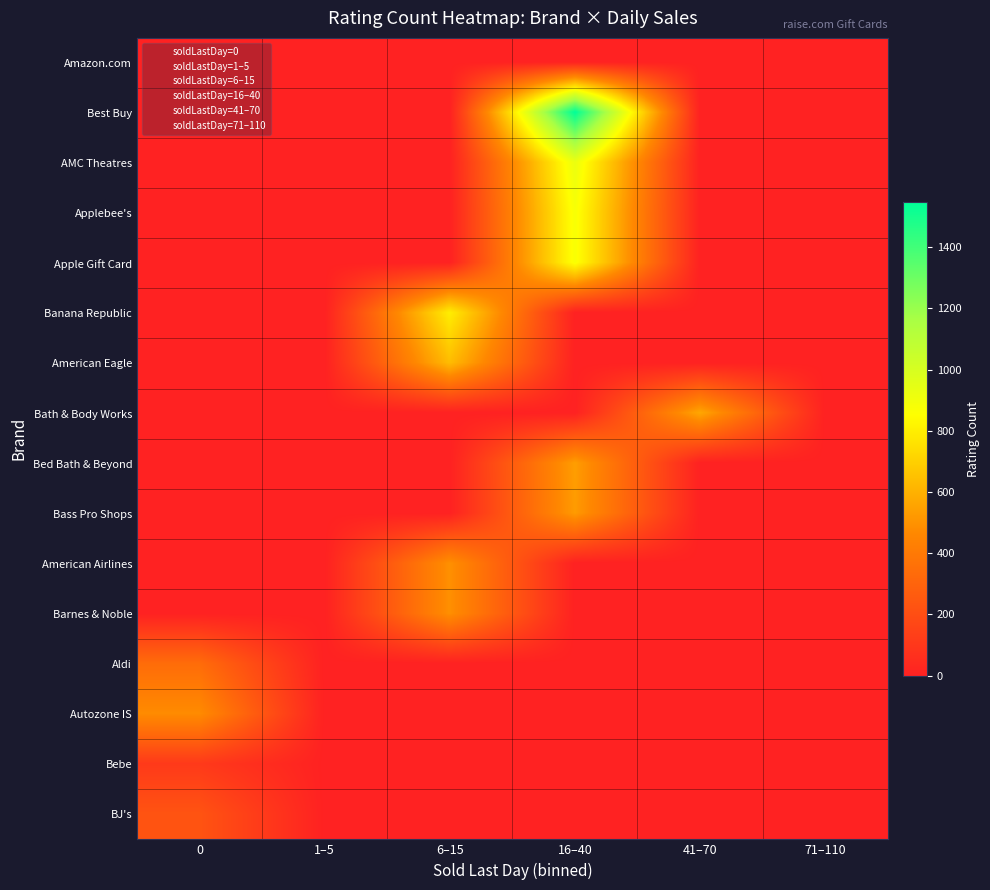

Reading left to right, transcribe all the data shown in this chart.

Amazon.com: 0=0	1–5=0	6–15=0	16–40=0	41–70=0	71–110=0
Best Buy: 0=0	1–5=0	6–15=0	16–40=1549	41–70=0	71–110=0
AMC Theatres: 0=0	1–5=0	6–15=0	16–40=923	41–70=0	71–110=0
Applebee's: 0=0	1–5=0	6–15=0	16–40=876	41–70=0	71–110=0
Apple Gift Card: 0=0	1–5=0	6–15=0	16–40=872	41–70=0	71–110=0
Banana Republic: 0=0	1–5=0	6–15=797	16–40=0	41–70=0	71–110=0
American Eagle: 0=0	1–5=0	6–15=637	16–40=0	41–70=0	71–110=0
Bath & Body Works: 0=0	1–5=0	6–15=0	16–40=0	41–70=568	71–110=0
Bed Bath & Beyond: 0=0	1–5=0	6–15=0	16–40=537	41–70=0	71–110=0
Bass Pro Shops: 0=0	1–5=0	6–15=0	16–40=529	41–70=0	71–110=0
American Airlines: 0=0	1–5=0	6–15=493	16–40=0	41–70=0	71–110=0
Barnes & Noble: 0=0	1–5=0	6–15=491	16–40=0	41–70=0	71–110=0
Aldi: 0=340	1–5=0	6–15=0	16–40=0	41–70=0	71–110=0
Autozone IS: 0=478	1–5=0	6–15=0	16–40=0	41–70=0	71–110=0
Bebe: 0=110	1–5=0	6–15=0	16–40=0	41–70=0	71–110=0
BJ's: 0=228	1–5=0	6–15=0	16–40=0	41–70=0	71–110=0